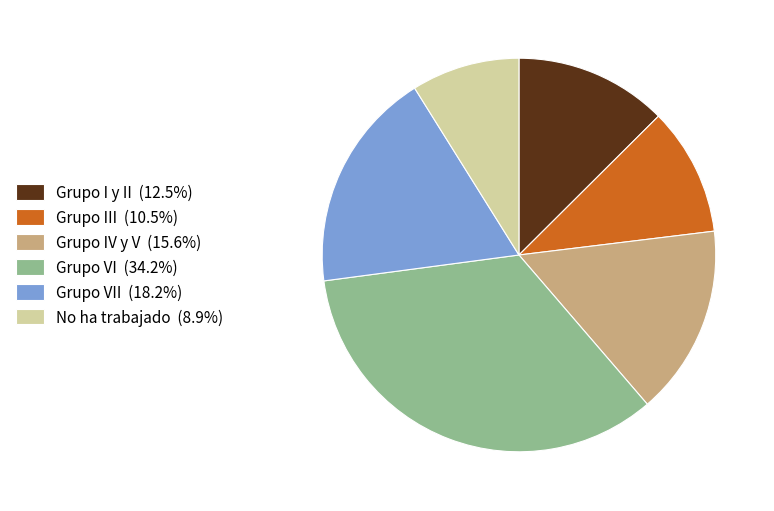

Approximately how many times larger is the value at Grupo IV y V (15.6%) compared to Grupo VII (18.2%)?

0.9